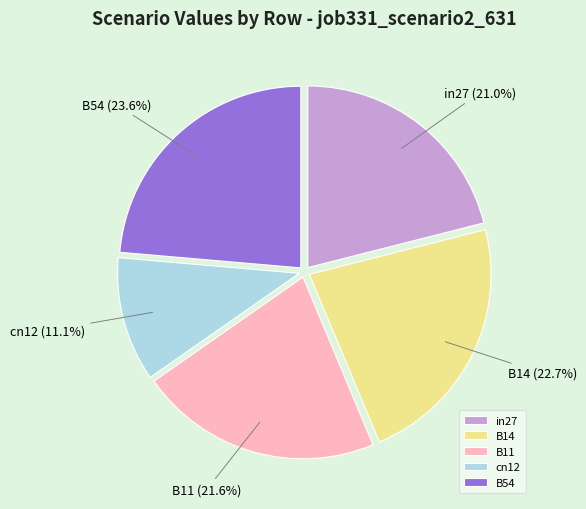

Which slice is the smallest?

cn12